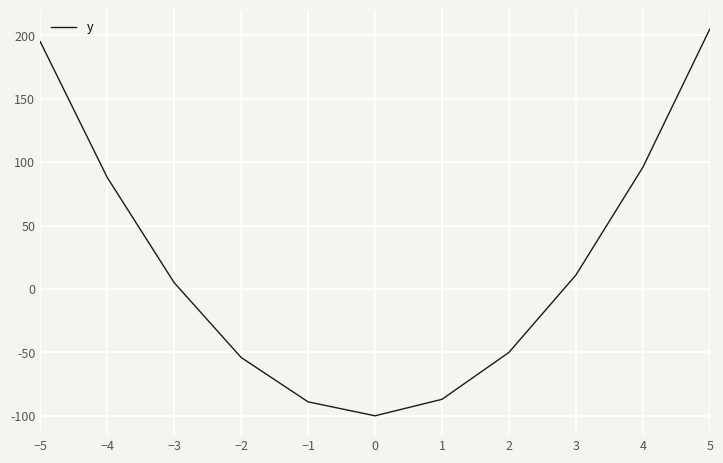

What position from the left is 1?

7